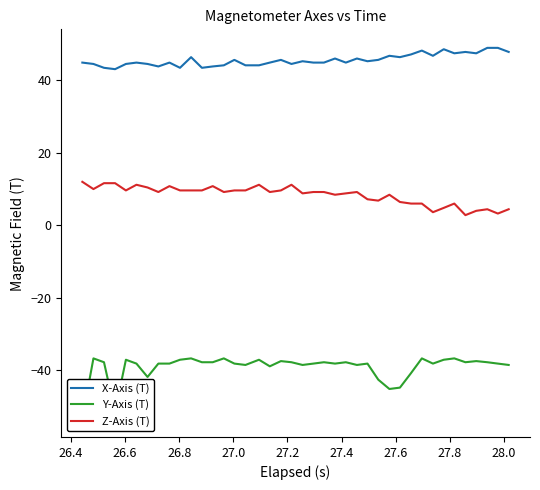

True or false: Z-Axis (T) and X-Axis (T) intersect in this chart.

False